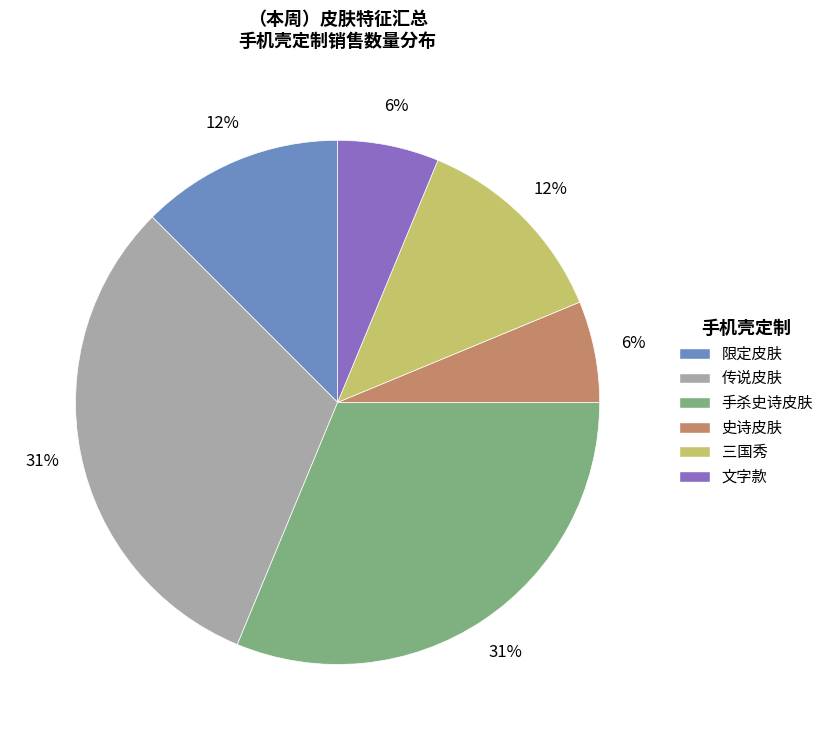

Does 文字款 account for over 50% of the chart?

No